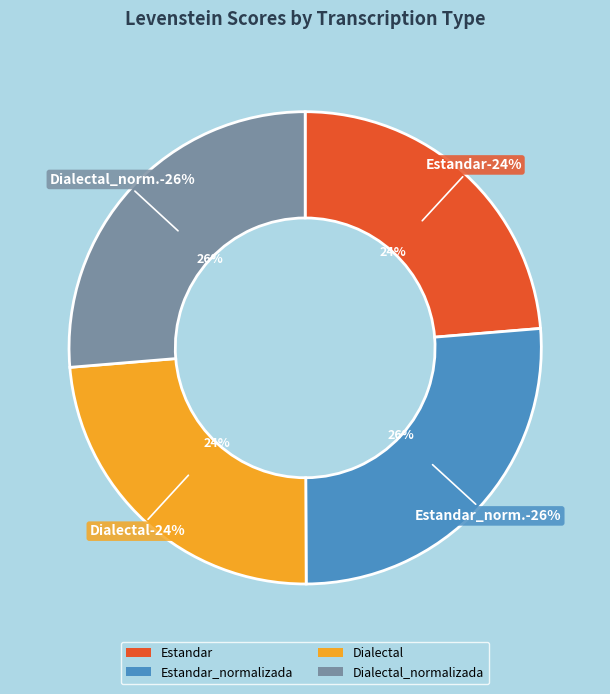

Does Estandar account for over 50% of the chart?

No